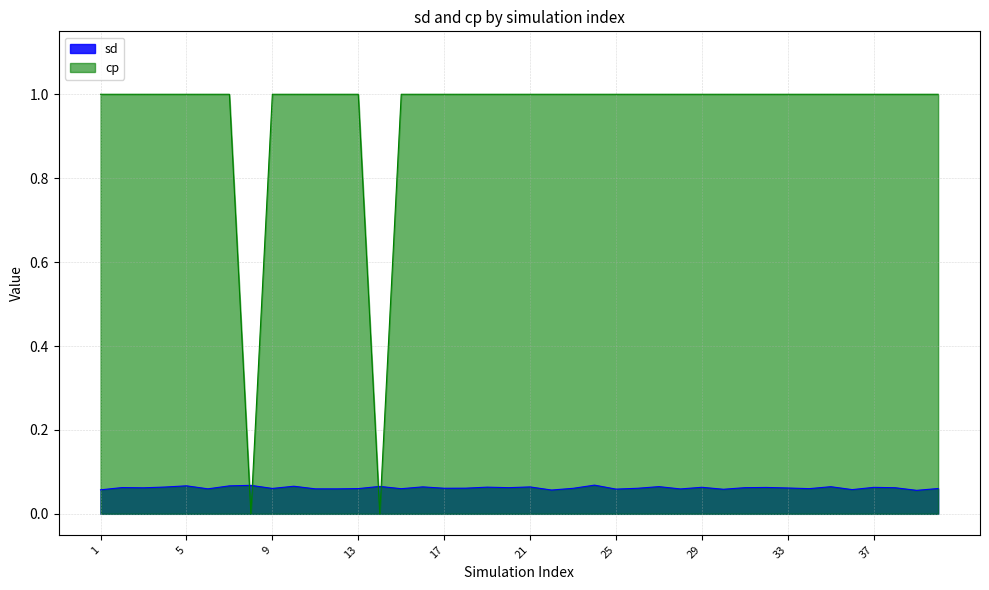

How many times do sd and cp cross each other?

4